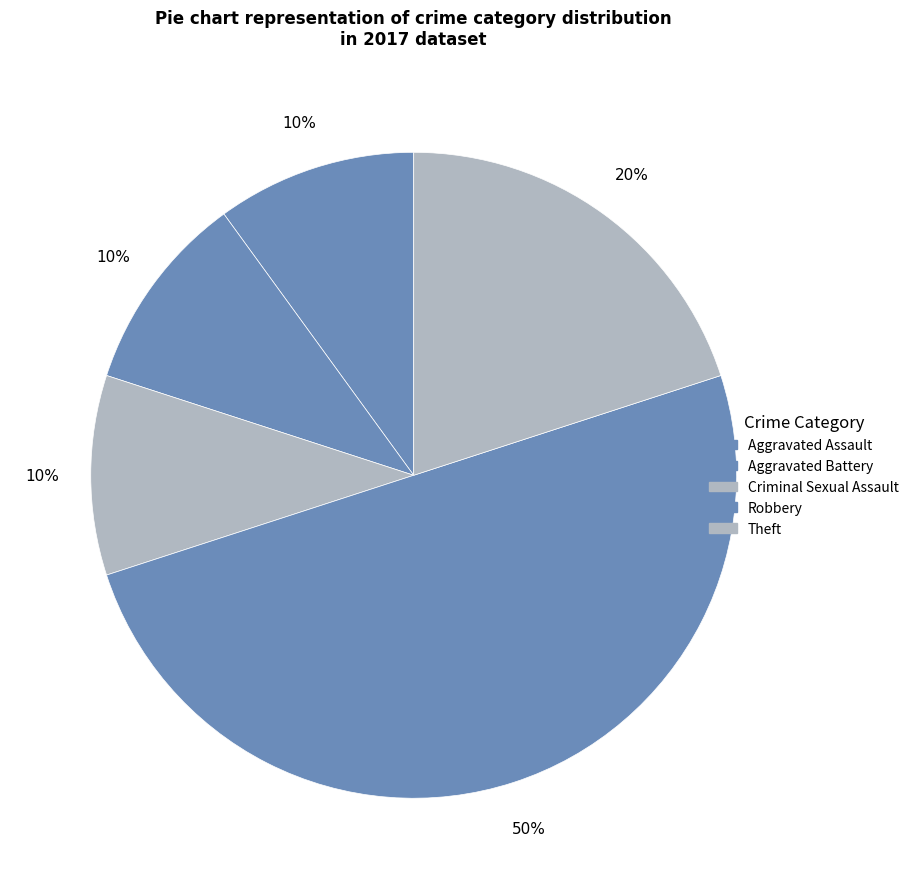

How many slices are in this pie chart?

5